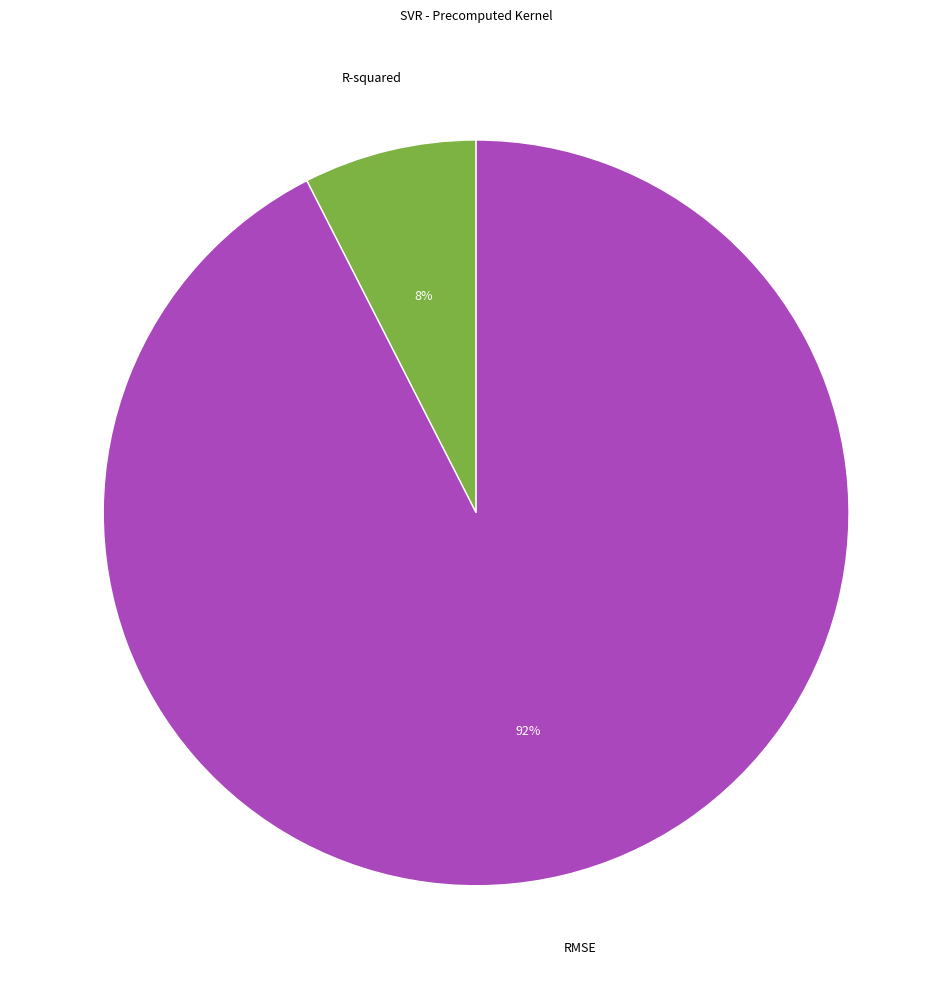

Is the sum of R-squared and RMSE greater than half?

Yes